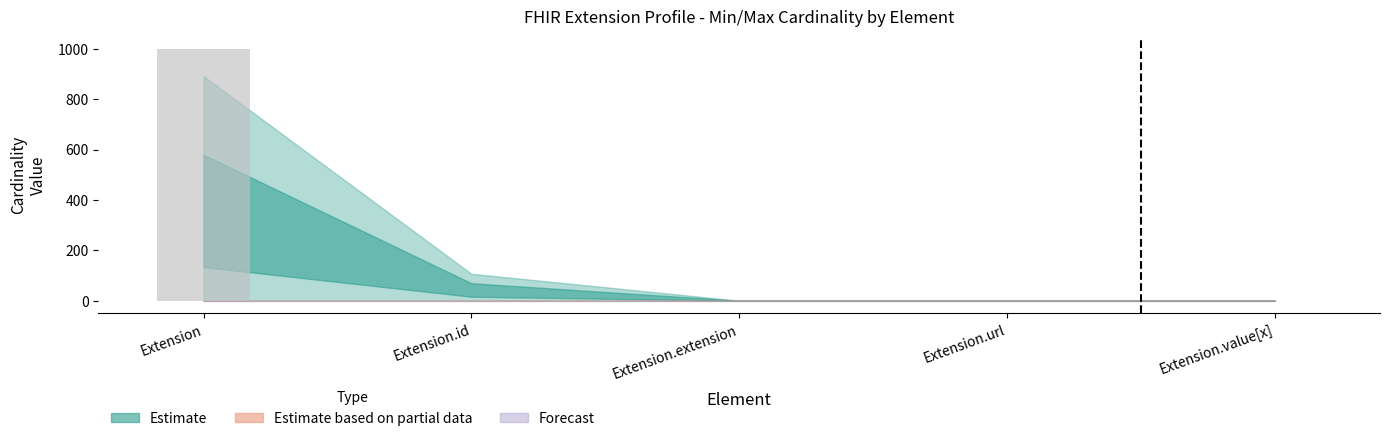

Is it true that the value at Extension.extension is -595?

False